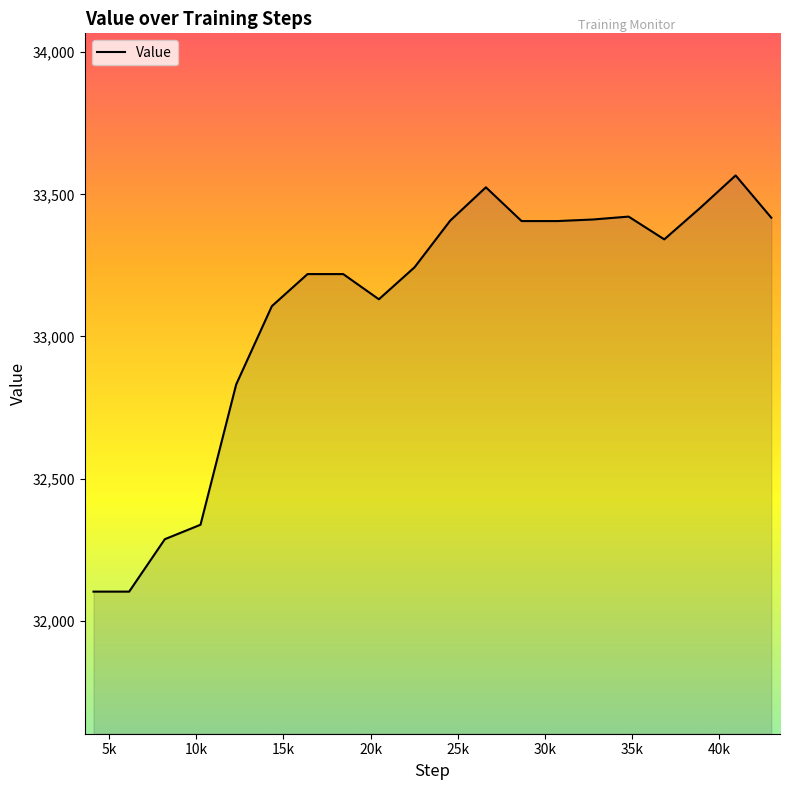

Does the chart display data point markers on the line(s)?

No